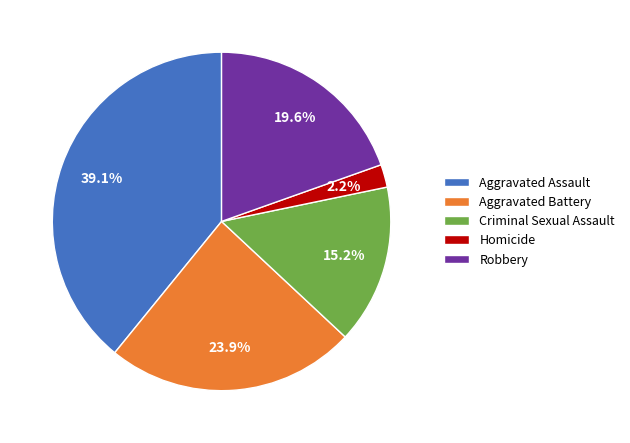

Is the sum of Aggravated Assault and Robbery greater than half?

Yes